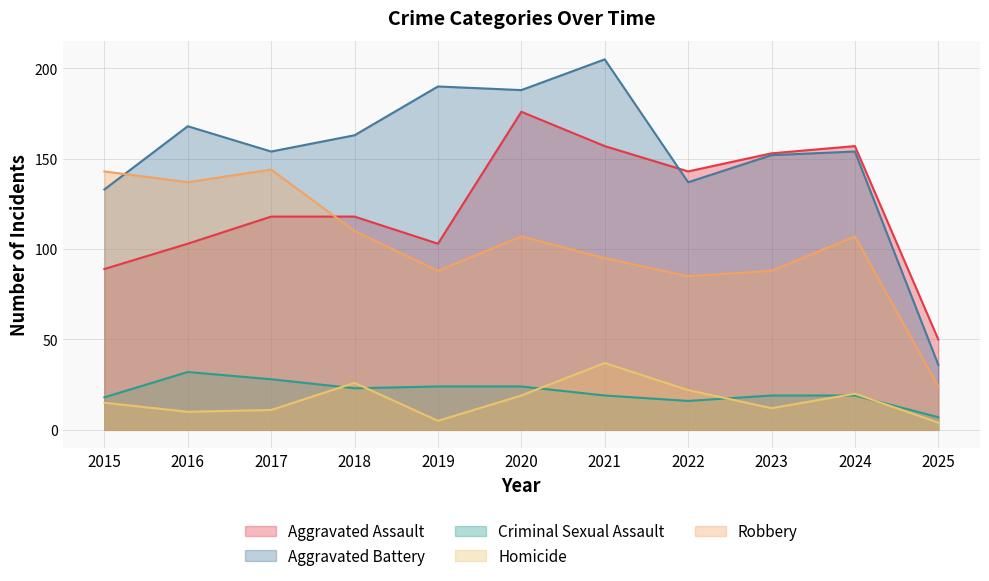

What is the average value of the Criminal Sexual Assault series?

21